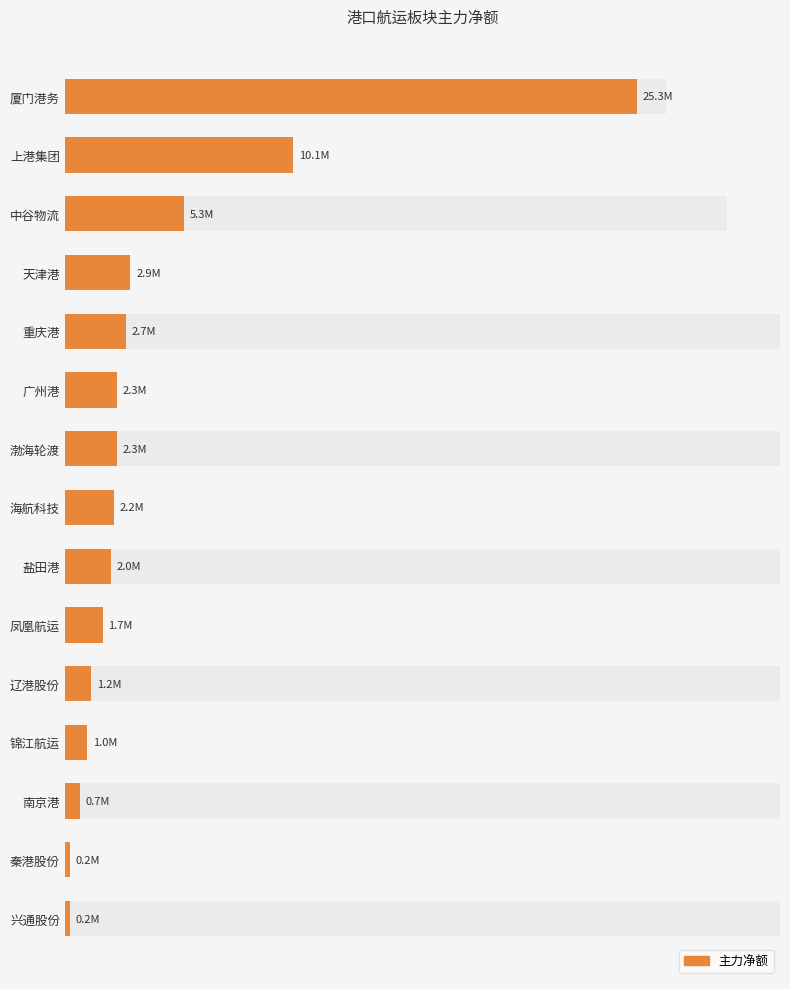

Reading right to left, transcribe all the data shown in this chart.

206646	218760	664505	974272	1150484	1677438	2034243	2152353	2301326	2308567	2702717	2899497	5269359	10090781	25313042